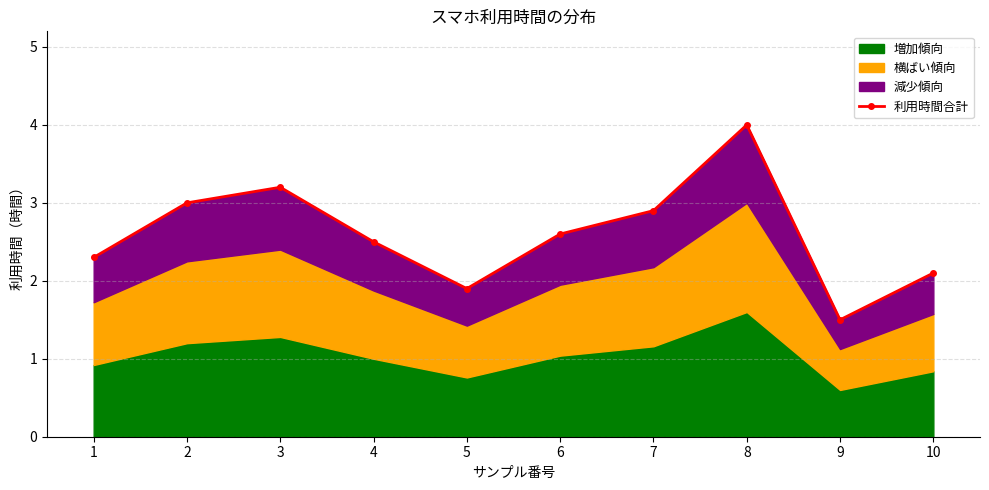

Reading left to right, transcribe all the data shown in this chart.

1=2.3	2=3.0	3=3.2	4=2.5	5=1.9	6=2.6	7=2.9	8=4.0	9=1.5	10=2.1